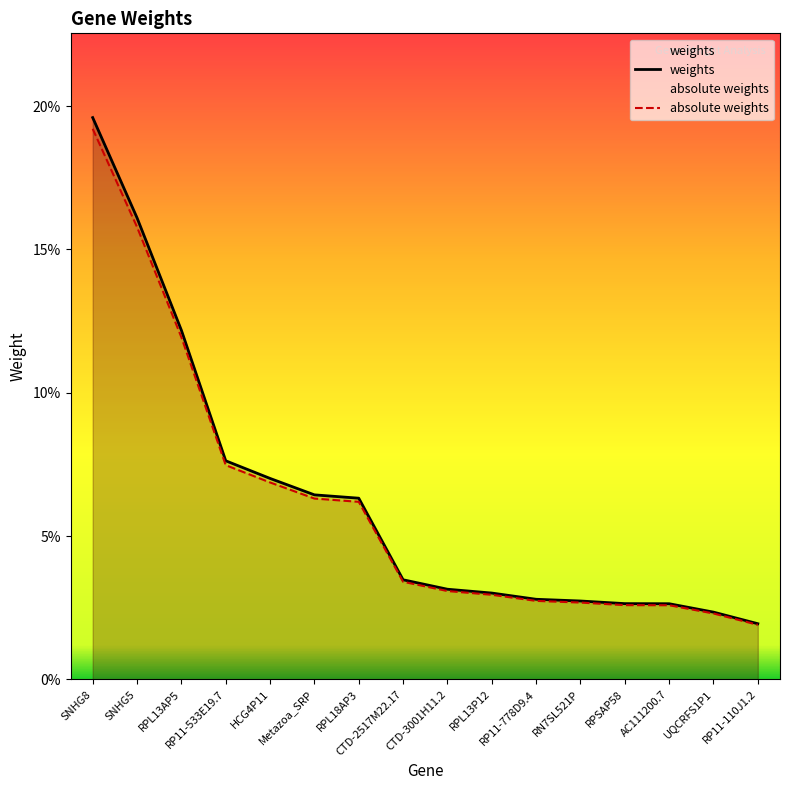

What position from the right is RN7SL521P?

5